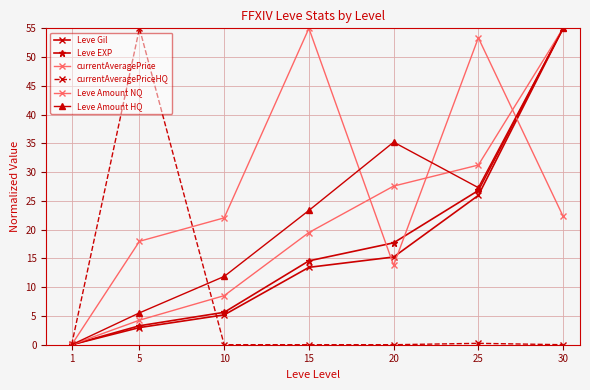

What is the value of the currentAveragePrice point at the 5th from the left?

13.8